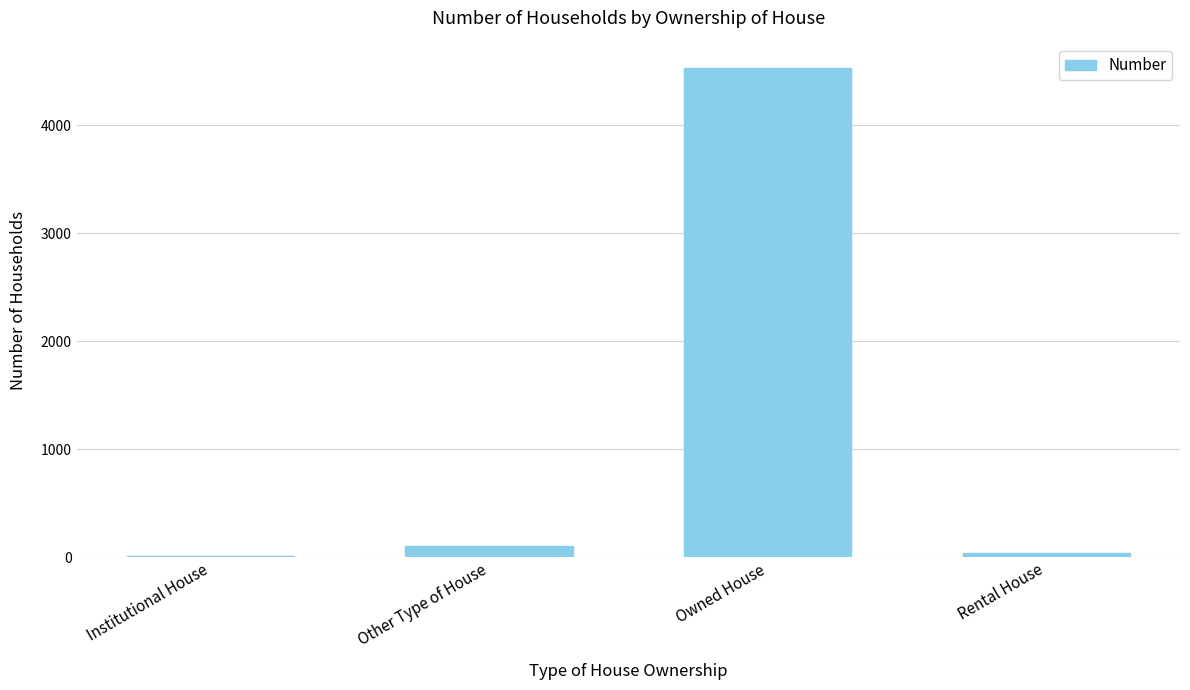

Is it true that the value at Owned House is 1848?

False